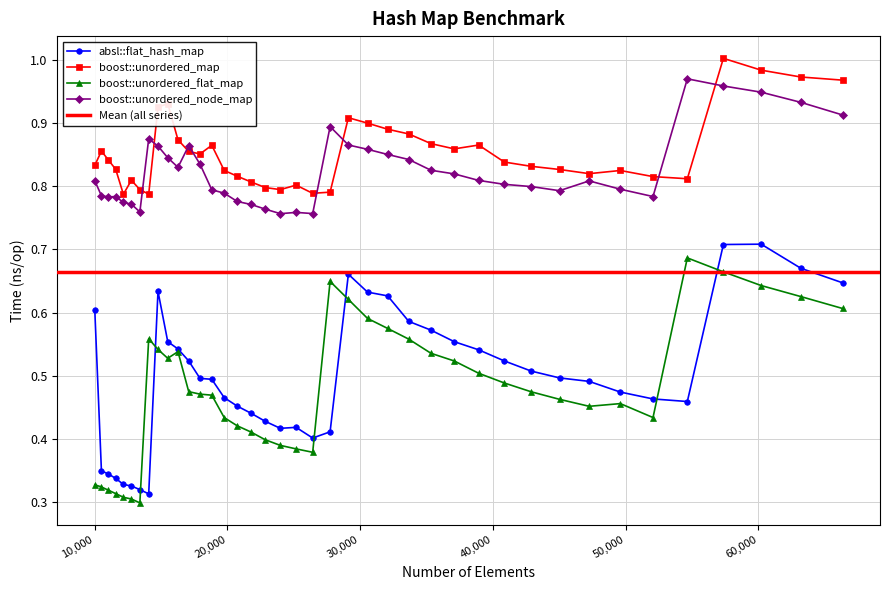

The value of boost::unordered_node_map at 23980 is 0.2. True or false?

False